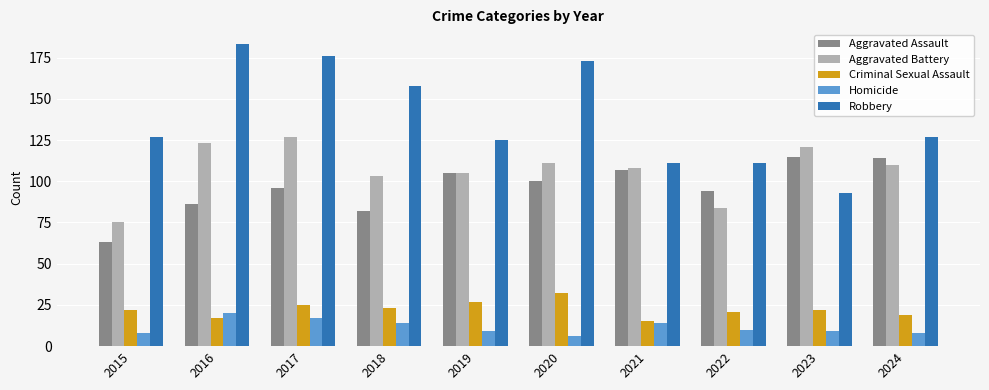

The Aggravated Battery series shows 43 at 2016. True or false?

False